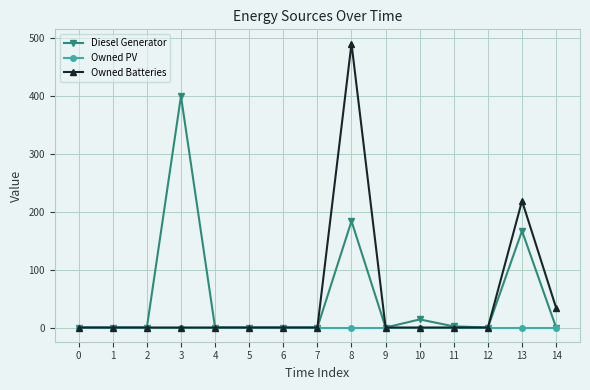

At which label does Diesel Generator reach its peak?

3